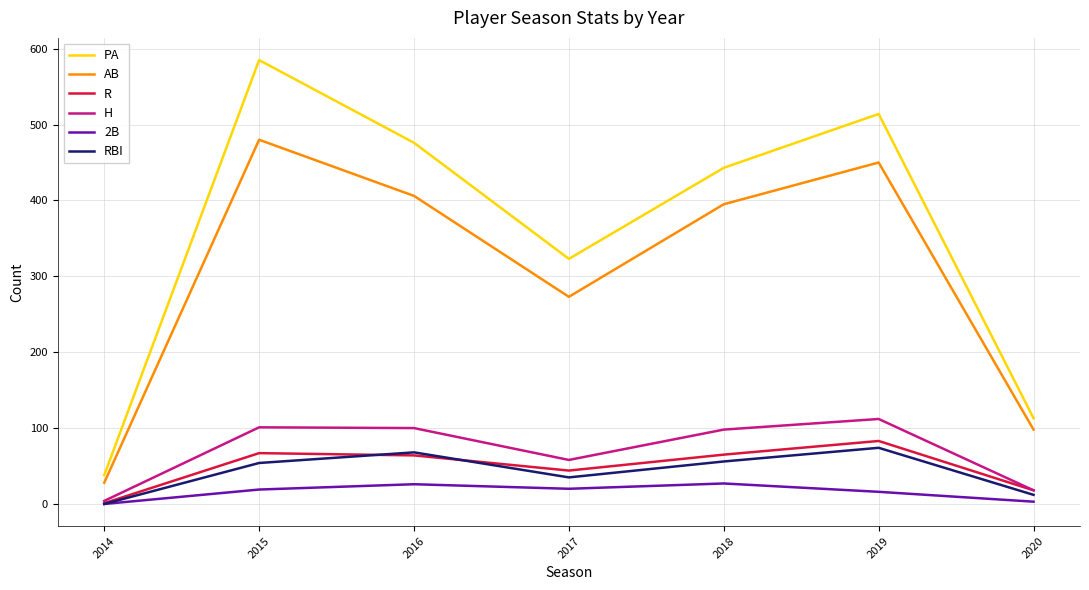

What is the difference between the maximum and minimum values in the H series?

108